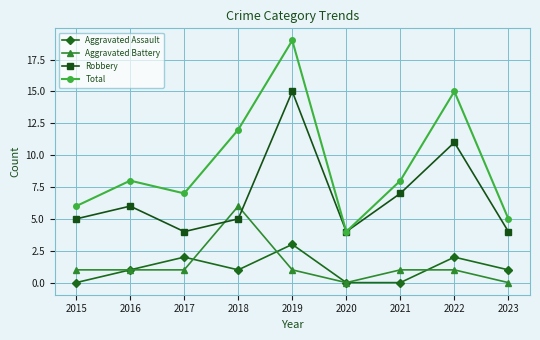

At which category is the sum across all series the highest?

2019